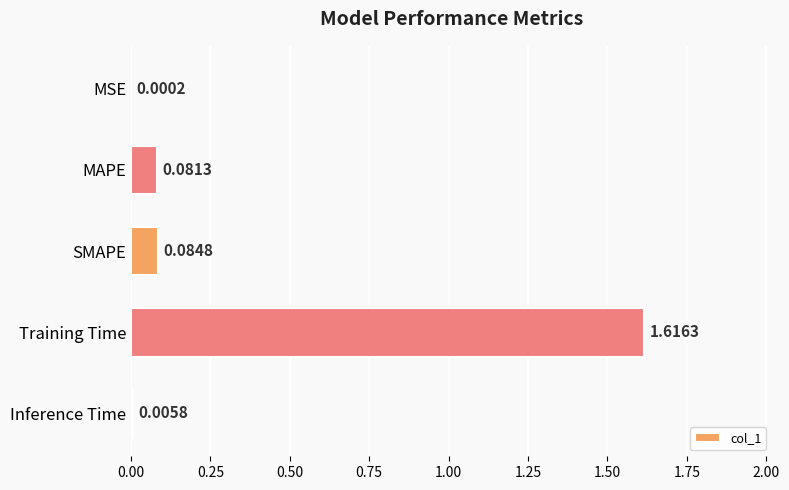

Which category has the highest value across all series?

Training Time